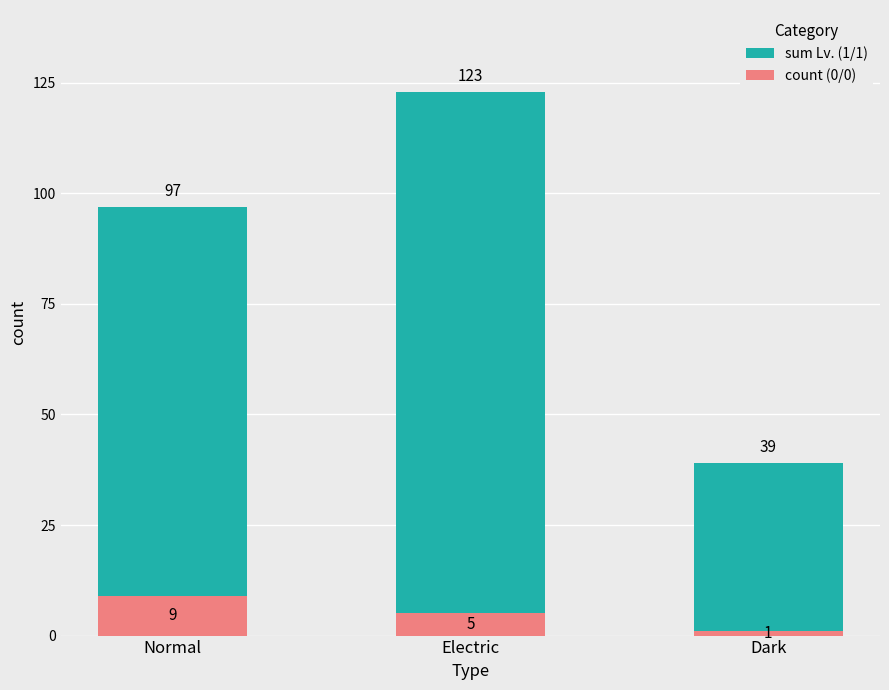

What is the value of the sum Lv. (1/1) bar at the 1st from the left?

97